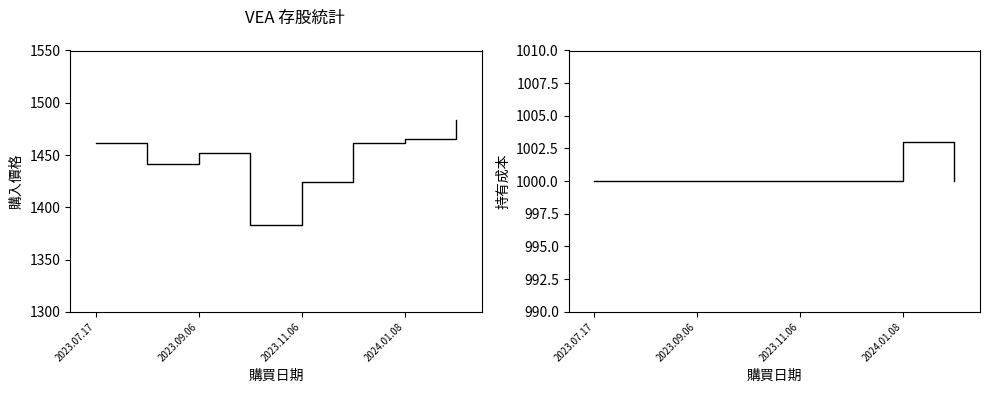

Count the 持有成本 values in the range 1000 to 1001.

7